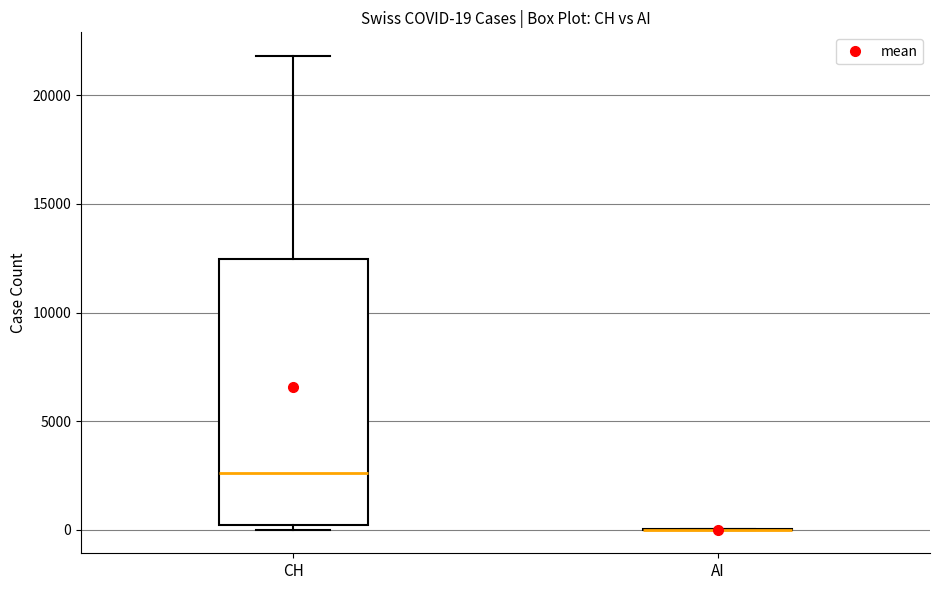

Which box is the tallest, from its lower edge to its upper edge?

CH